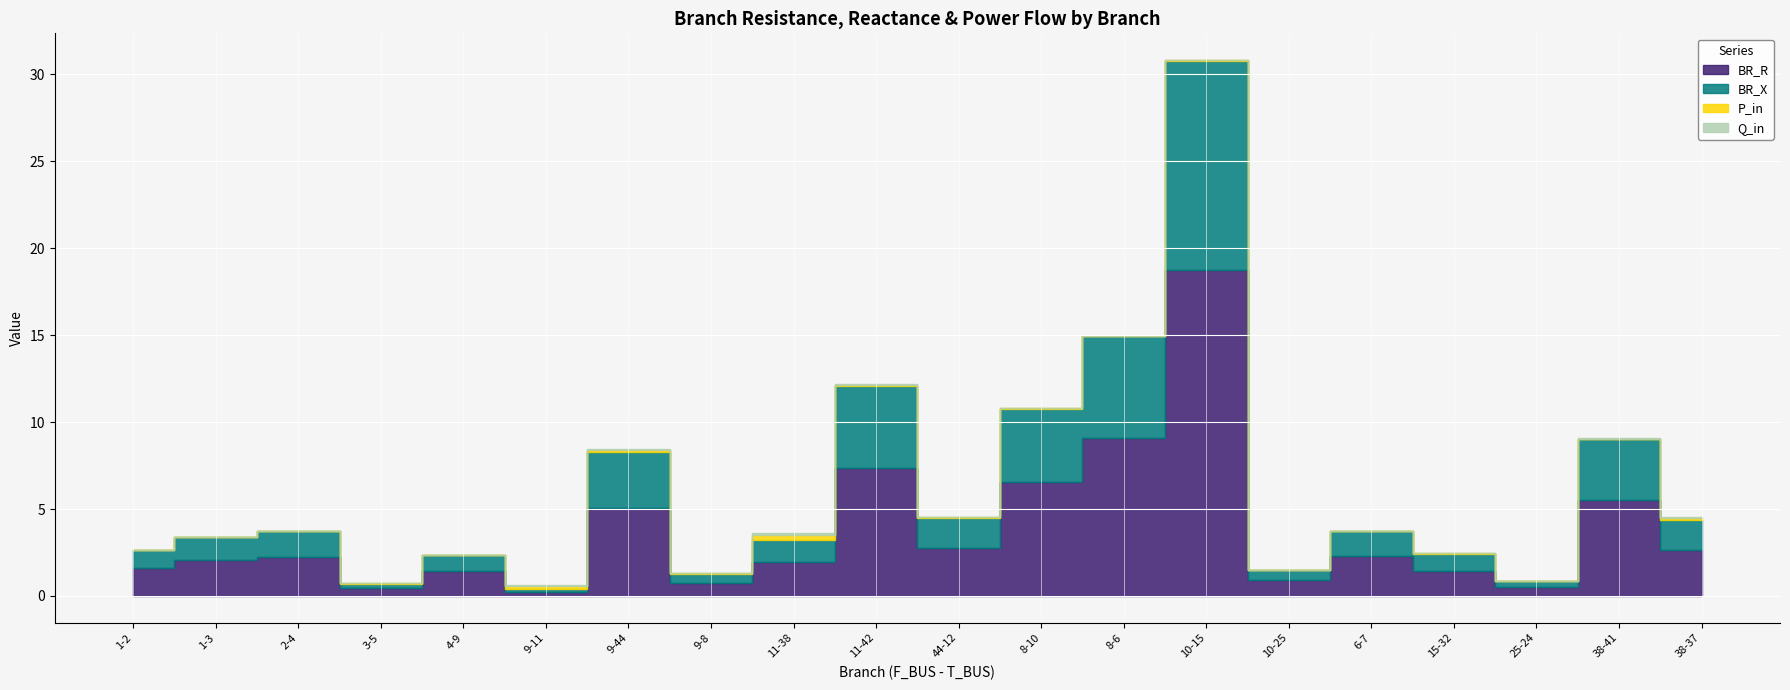

List the labels in order of P_in value, smallest first.

6-7, 25-24, 10-25, 3-5, 8-6, 1-3, 38-41, 1-2, 2-4, 4-9, 15-32, 10-15, 44-12, 8-10, 11-42, 9-8, 9-44, 38-37, 9-11, 11-38